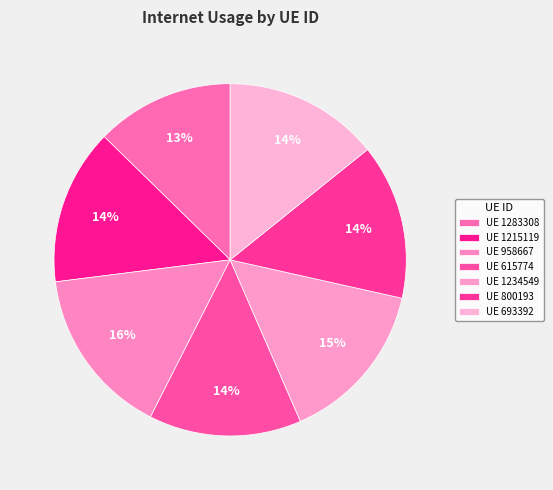

How many segments does this pie chart have?

7